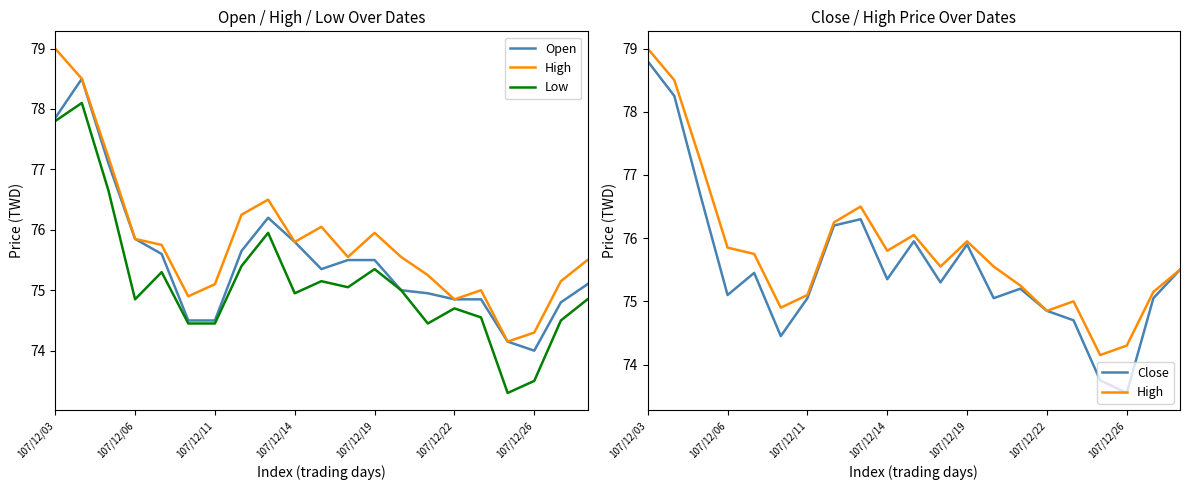

At which category does the chart reach its peak across all series?

107/12/03